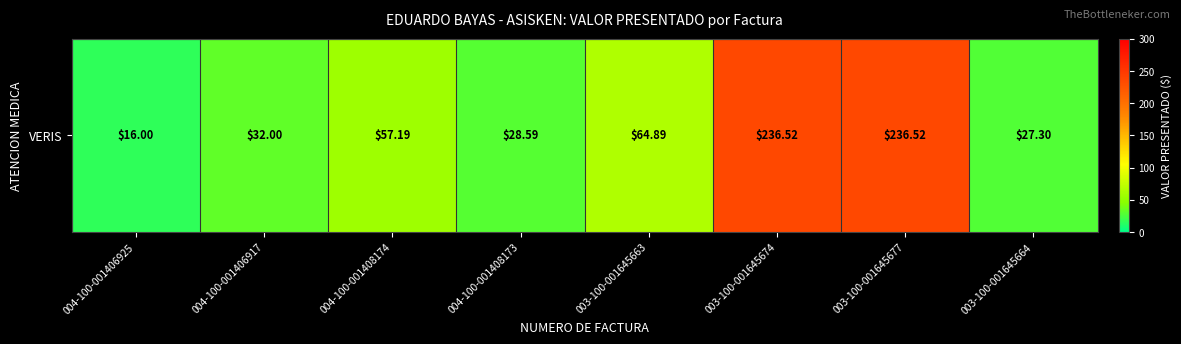

Rank the categories by value from lowest to highest.

004-100-001406925, 003-100-001645664, 004-100-001408173, 004-100-001406917, 004-100-001408174, 003-100-001645663, 003-100-001645674, 003-100-001645677